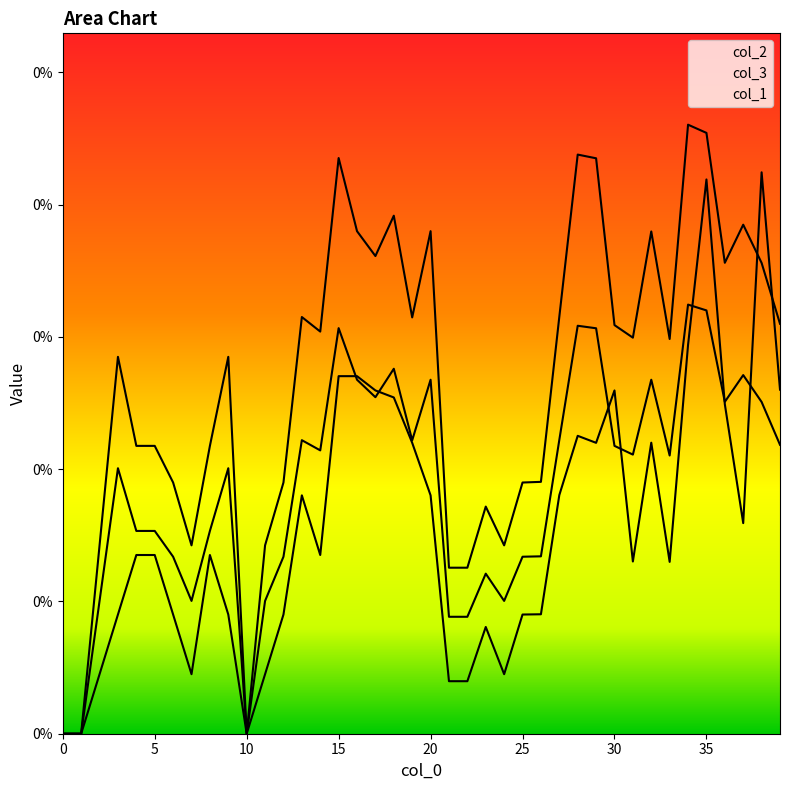

Is the value of col_3 at 31 greater than the value of col_1 at 30?

No